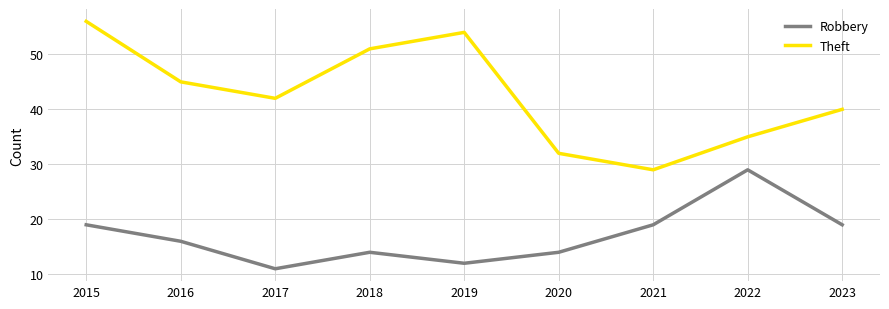

True or false: Robbery and Theft intersect in this chart.

False